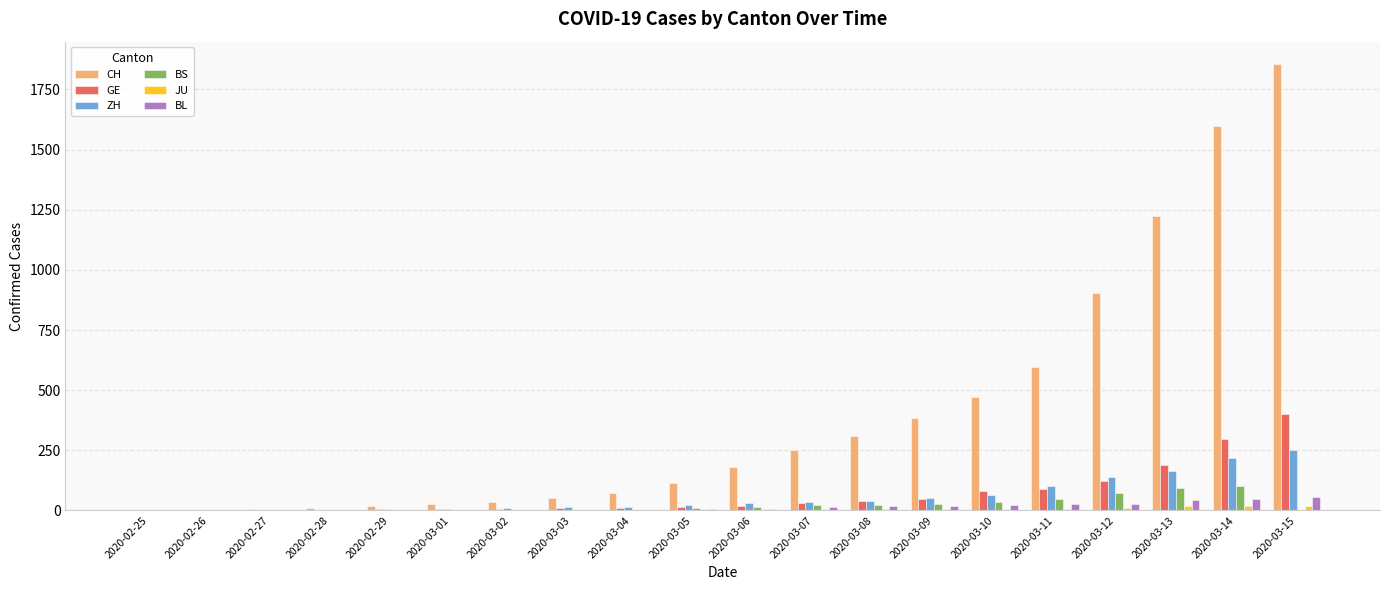

Between 2020-03-05 and 2020-03-13, which series saw the biggest shift?

CH